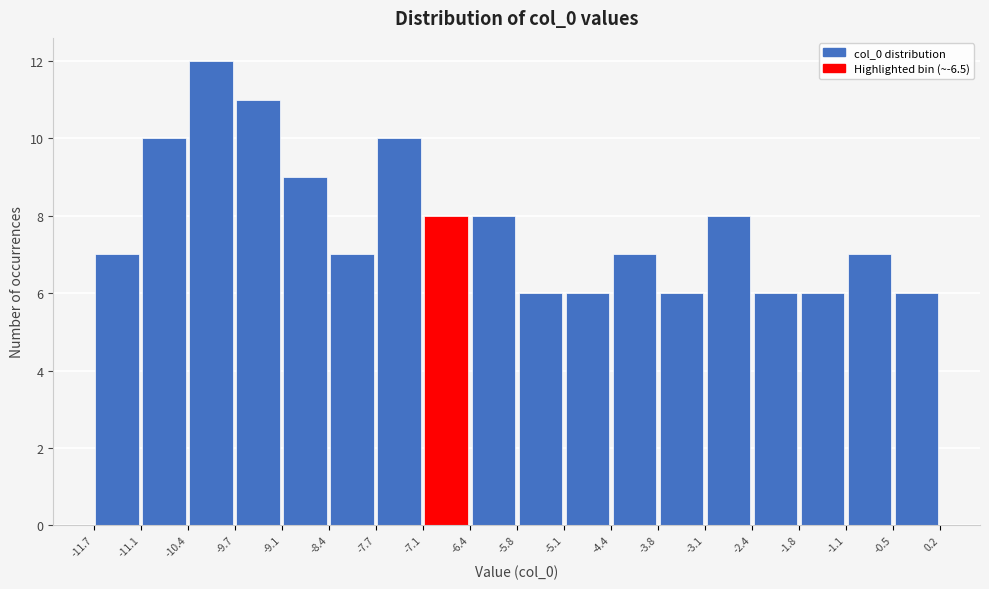

What is the height of the bar covering -3.8 to -3.1 on the x-axis? The values are not printed on the chart, so give them approximately, as read against the axis.

6